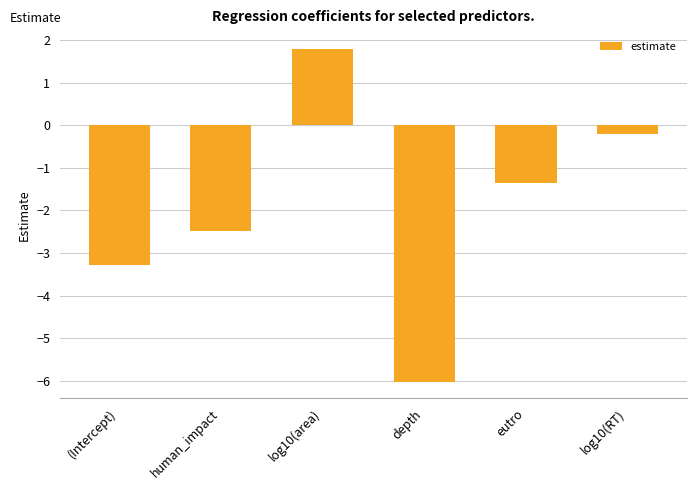

Does the chart contain any negative values?

Yes